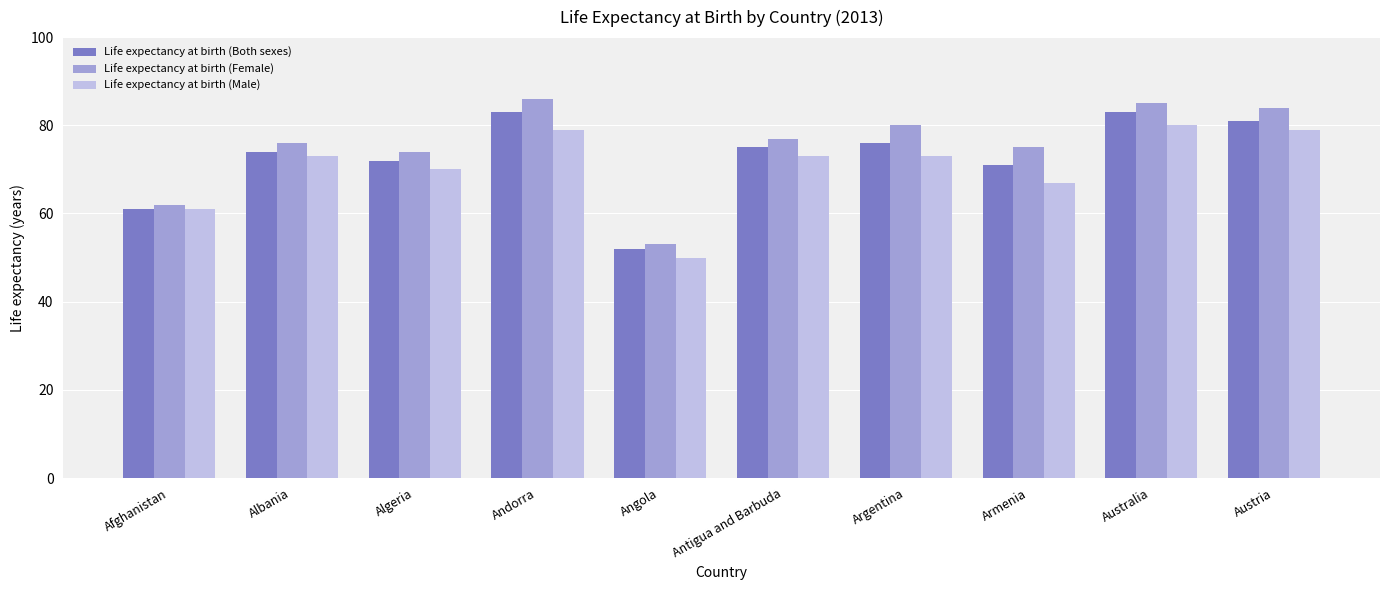

Which category has the highest value in the Life expectancy at birth (Female) series?

Andorra